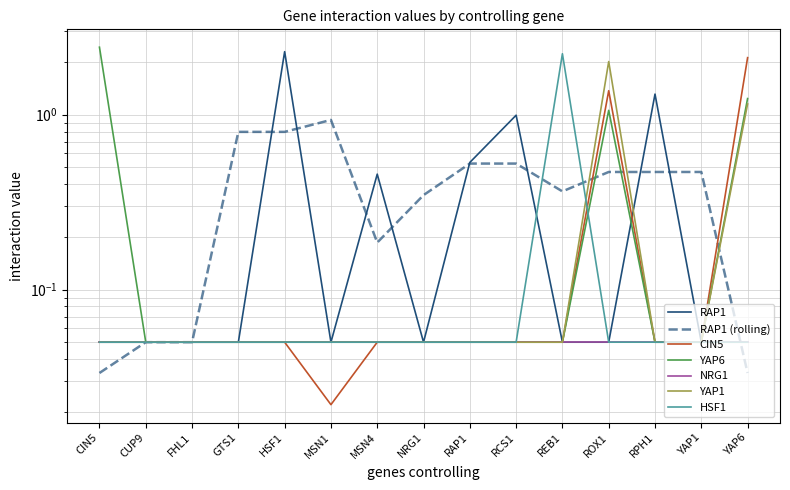

At how many categories does at least one series exceed 2?

5